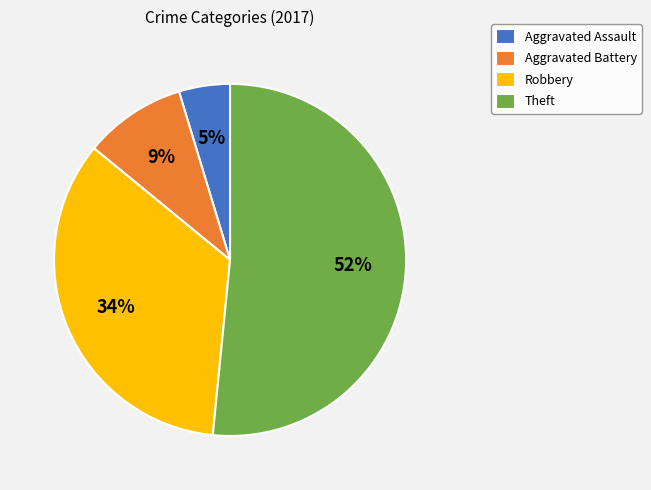

Which slice is the smallest?

Aggravated Assault